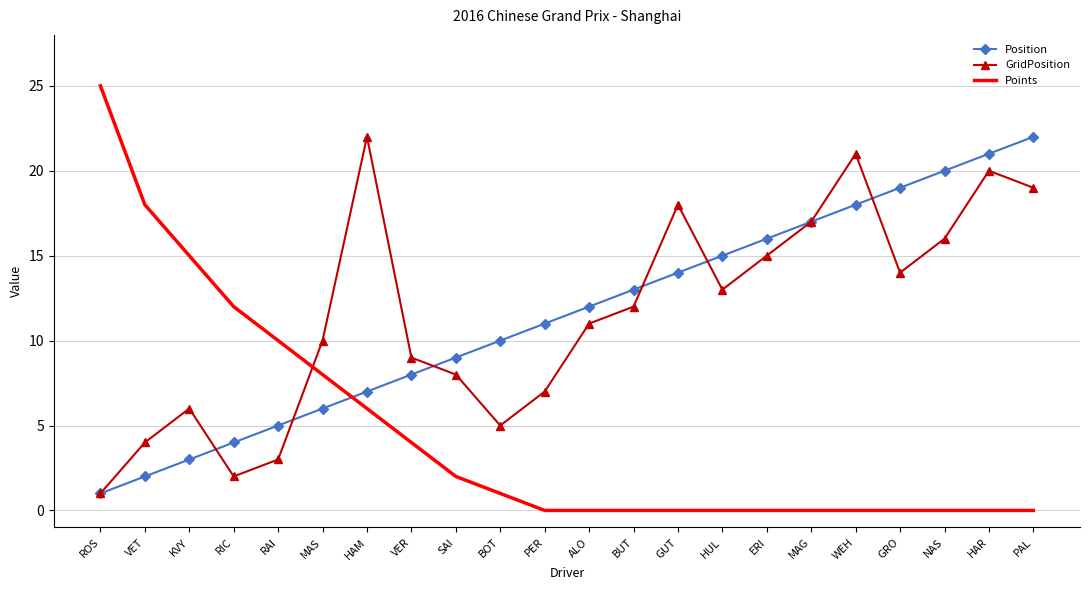

What is the average value of the Points series?

5